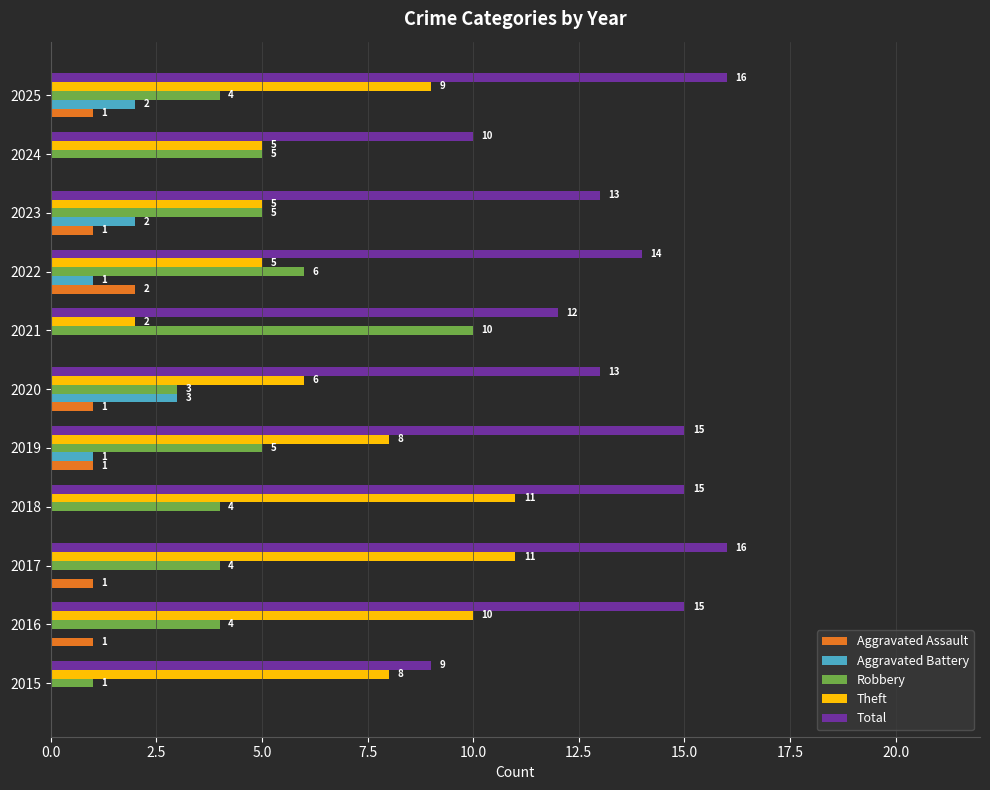

What is the sum of all Total values?

148